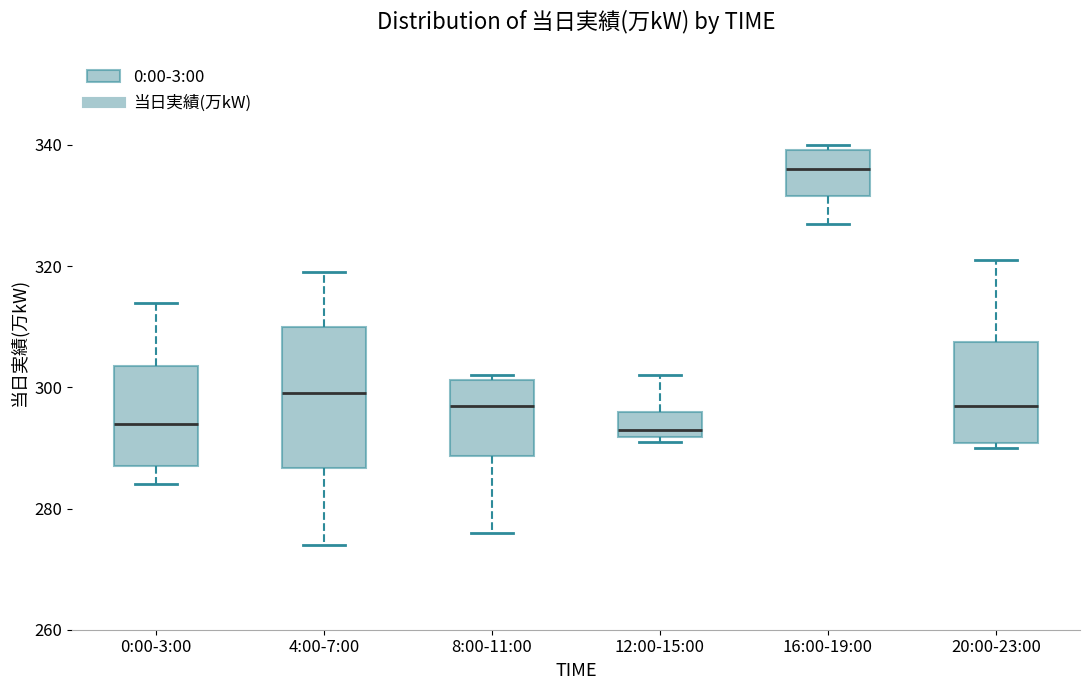

Reading left to right, transcribe this box plot: for each box, give where its median line is, the range the box spans, and where its two whiskers end, as read against the y-axis. The values are not printed on the chart, so give them approximately, as read against the axis.

0:00-3:00: median 294, box 288 to 304, whiskers 284 to 314
4:00-7:00: median 300, box 286 to 310, whiskers 274 to 320
8:00-11:00: median 298, box 288 to 302, whiskers 276 to 302 (just above the box's upper edge)
12:00-15:00: median 294, box 292 to 296, whiskers 292 (just below the box's lower edge) to 302
16:00-19:00: median 336, box 332 to 340, whiskers 328 to 340 (just above the box's upper edge)
20:00-23:00: median 298, box 290 to 308, whiskers 290 (just below the box's lower edge) to 322